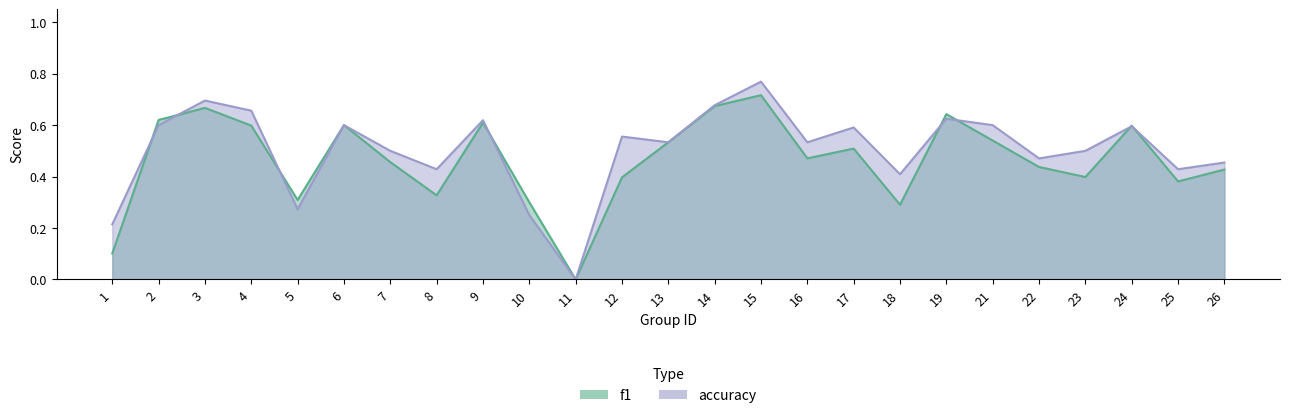

At which category does the chart reach its minimum across all series?

11